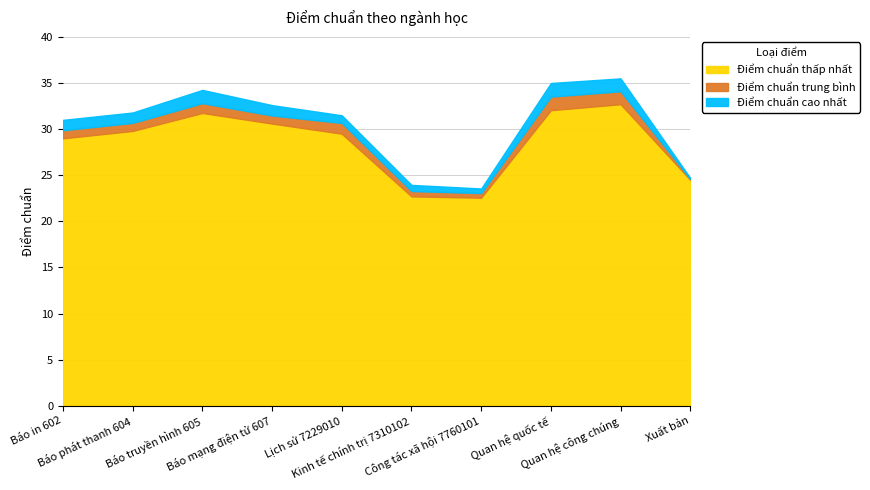

What is the difference between the highest and lowest values at Quan hệ quốc tế?

3.0